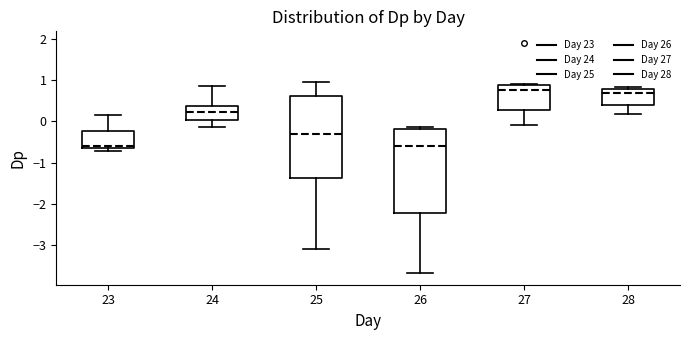

Where is the upper edge of the box at x = 23 on the y-axis? The values are not printed on the chart, so give them approximately, as read against the axis.

-0.2